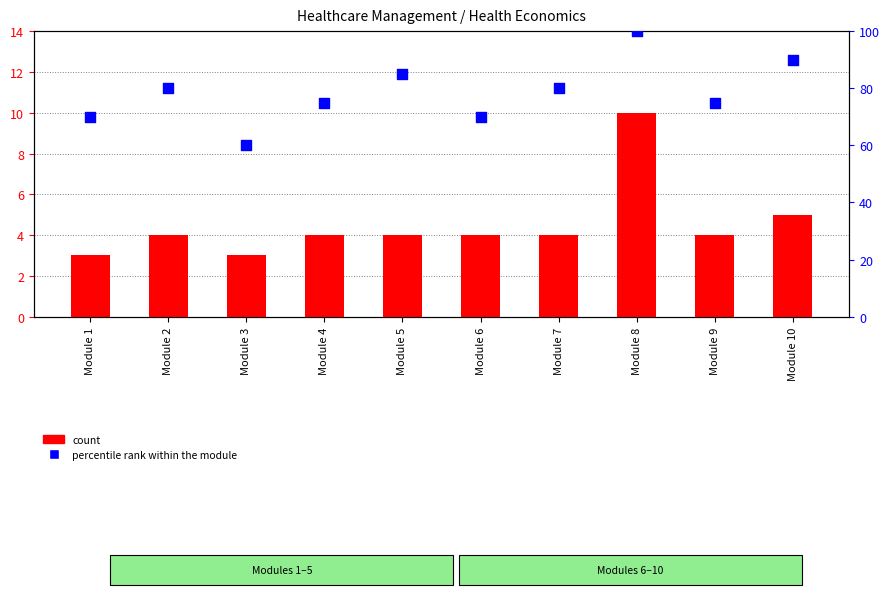

At which category is the sum across all series the highest?

Module 8